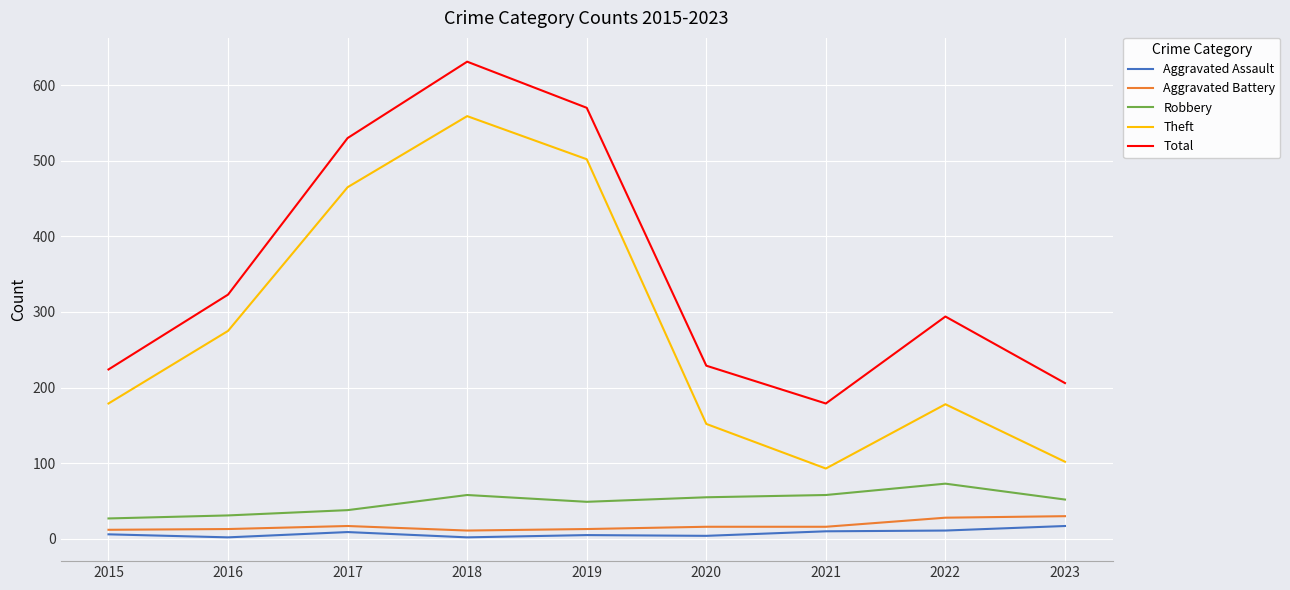

In Aggravated Assault, how many points are lower than both neighbors (excluding endpoints)?

3